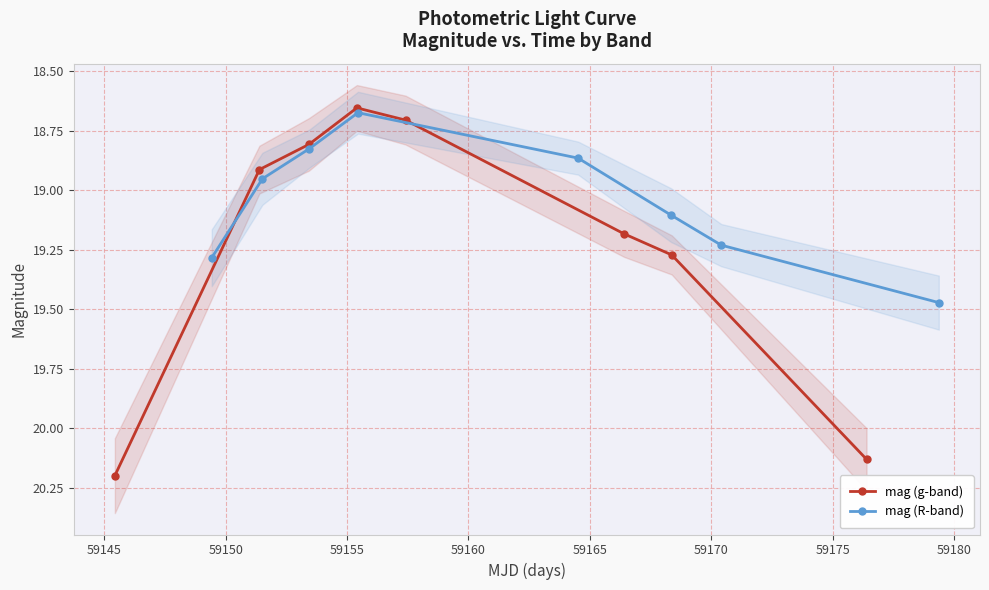

What is the value of the mag (g-band) point at the 3rd from the left?

18.8